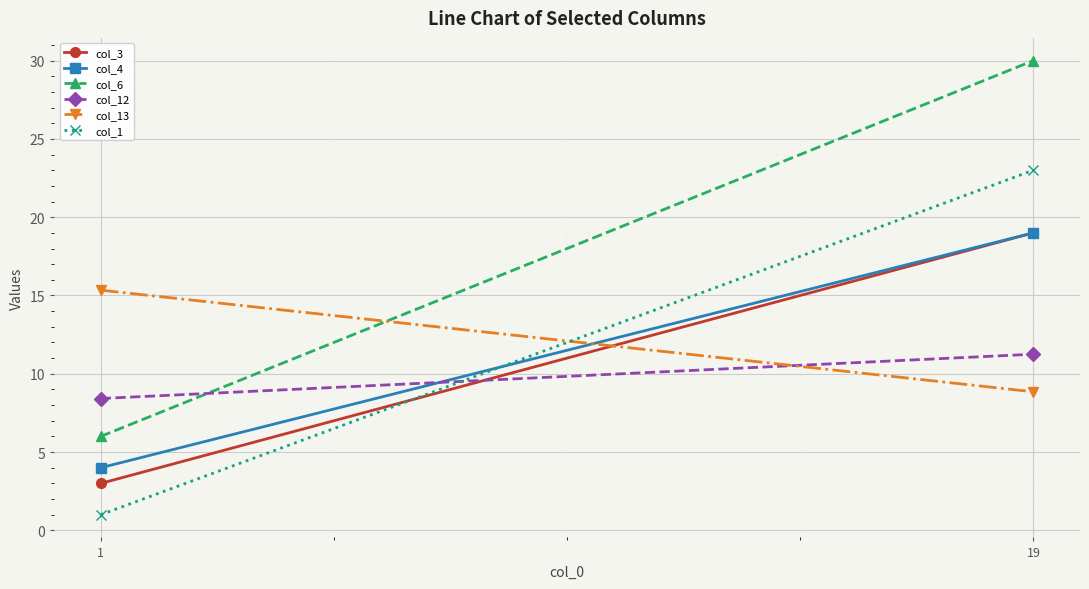

What is the sum of all col_3 values?

22.0